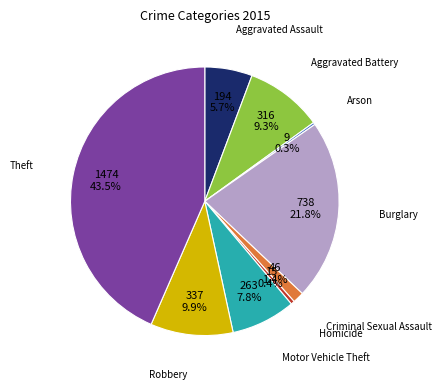

Is there any slice that represents more than half of the pie?

No